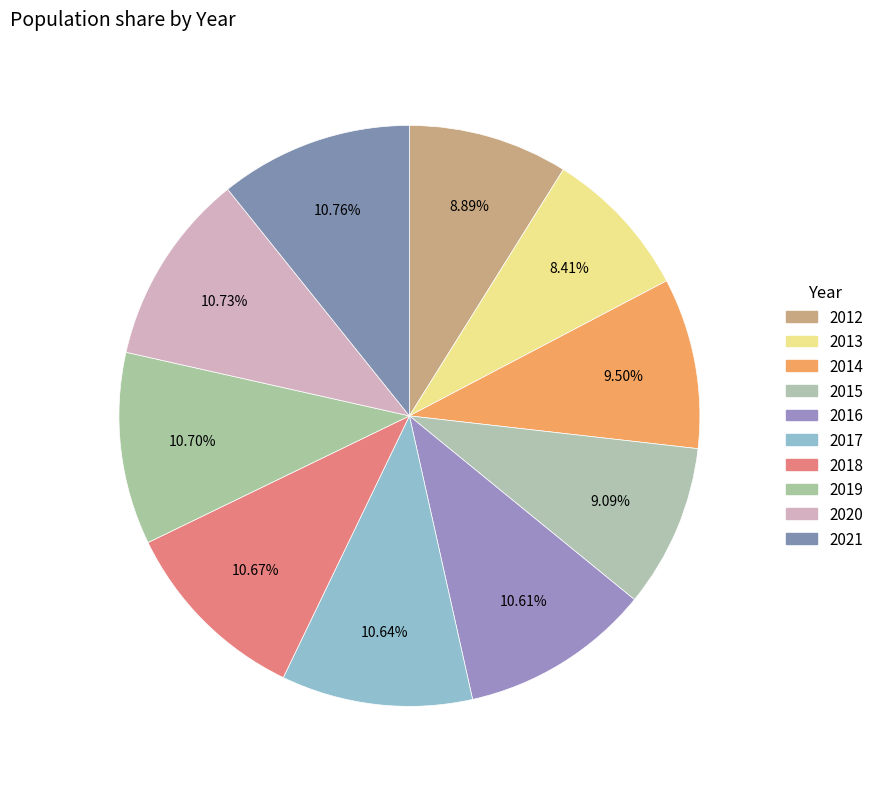

How many slices are in this pie chart?

10